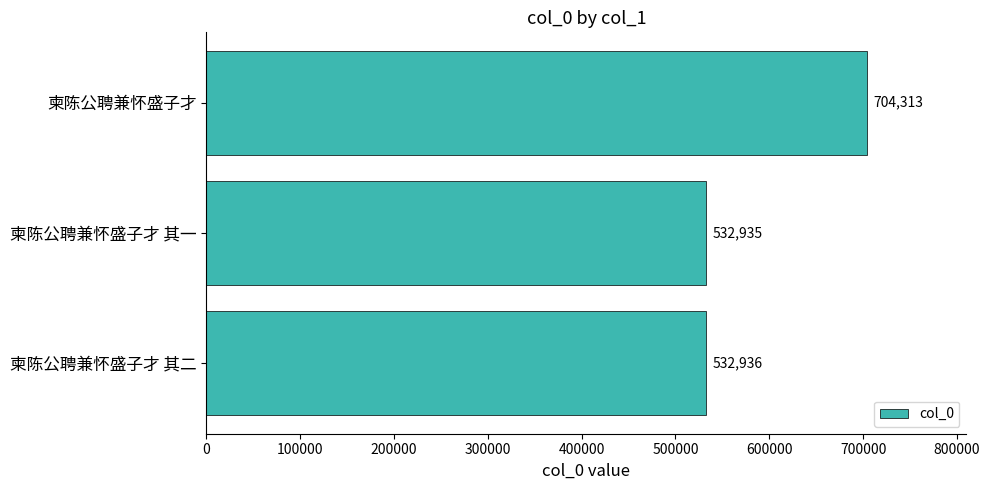

The chart shows a value of 704313 at 柬陈公聘兼怀盛子才. True or false?

True